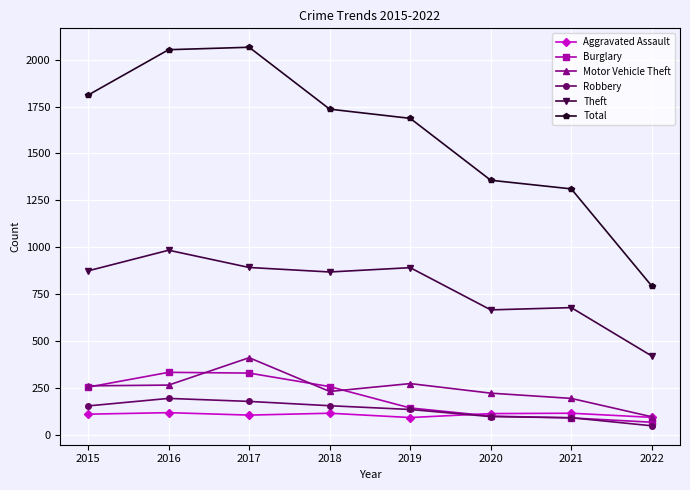

What is the difference between the highest and lowest values at 2021?

1221